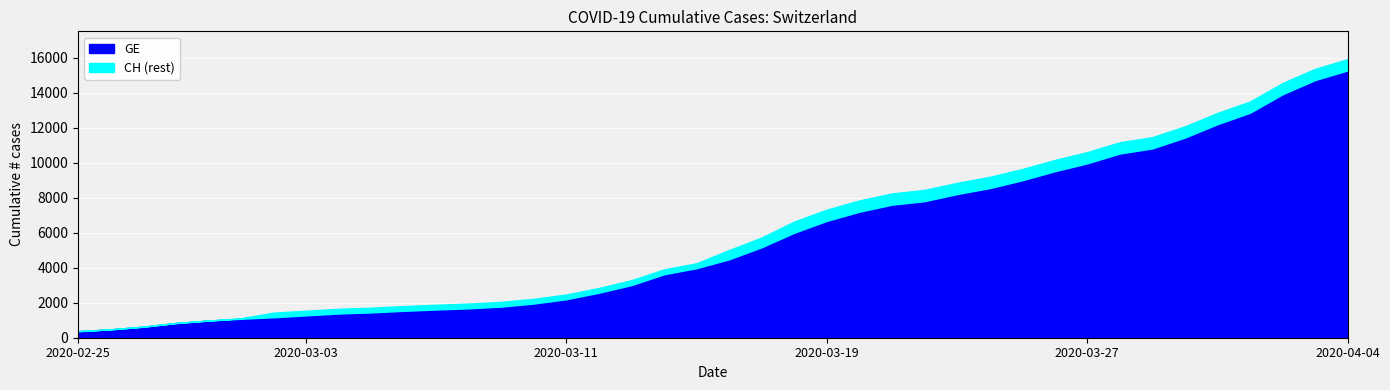

True or false: CH and GE cross at least once.

False